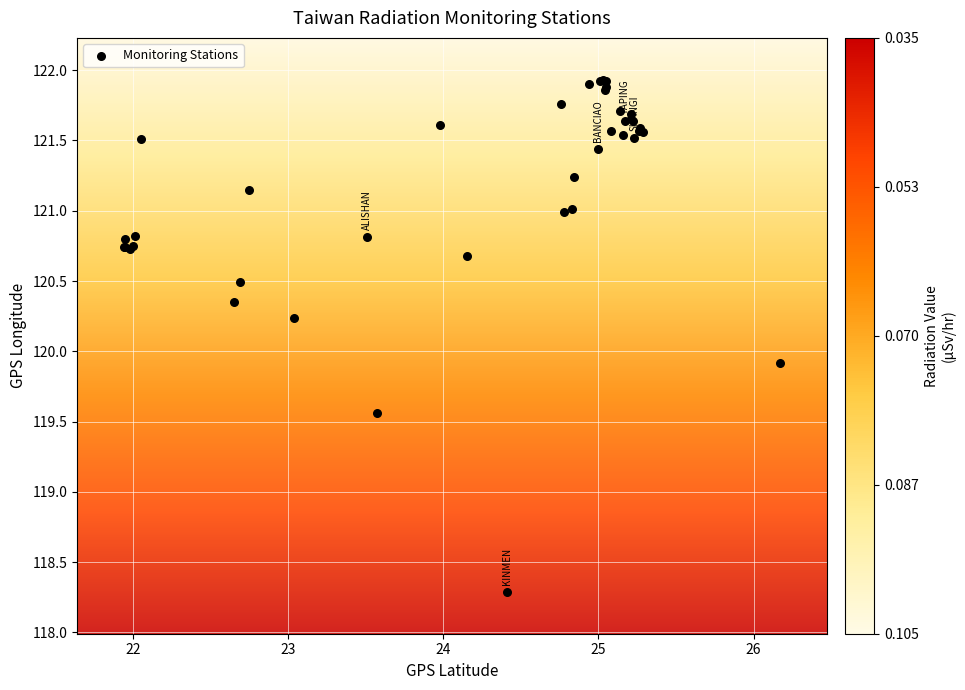

What Y value in the scatter plot is closest to 120?

119.9